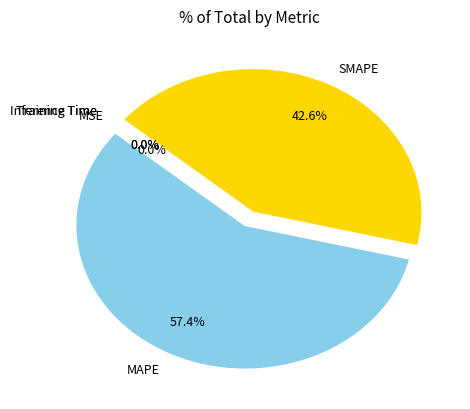

To the nearest percent, what is the difference between the largest and smallest slice percentages?

57%